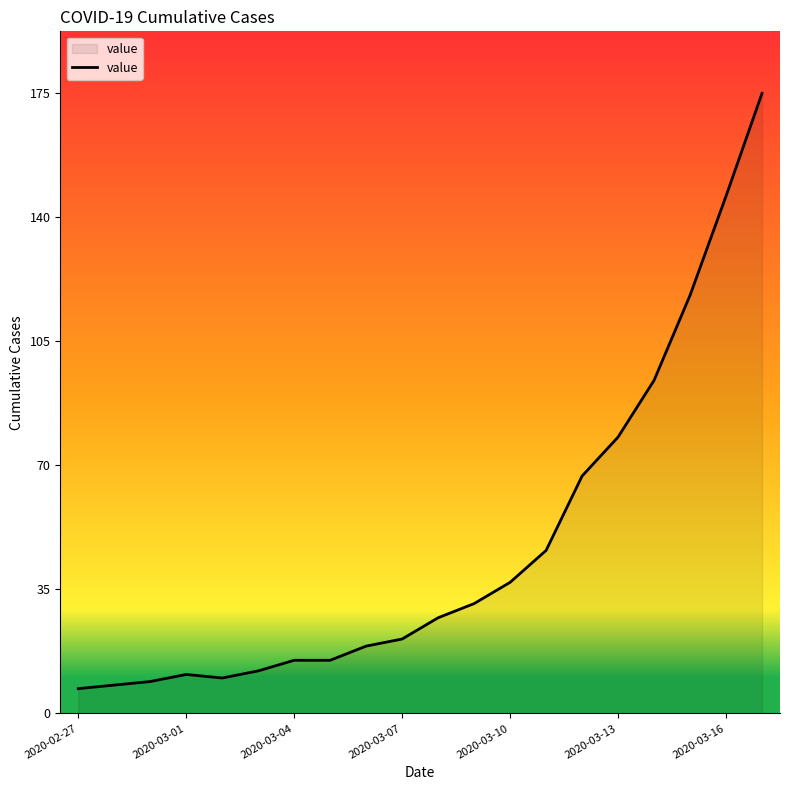

What is the greatest value displayed?

175